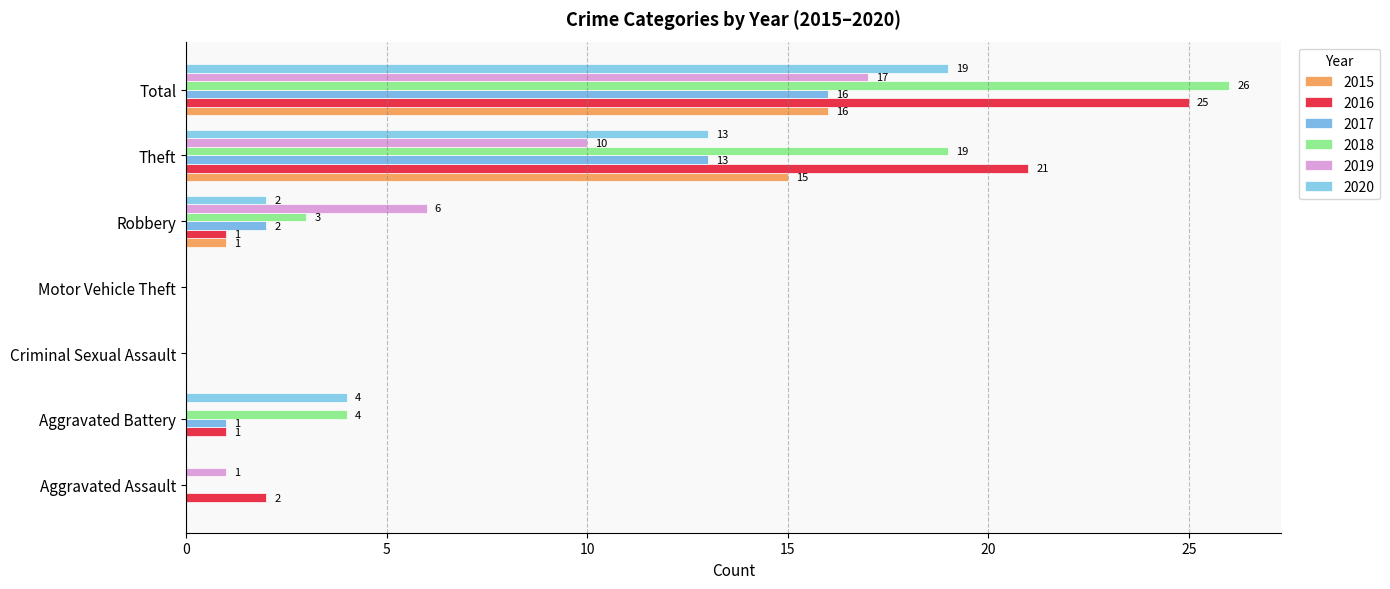

Between Aggravated Assault and Criminal Sexual Assault, which series saw the biggest shift?

2016